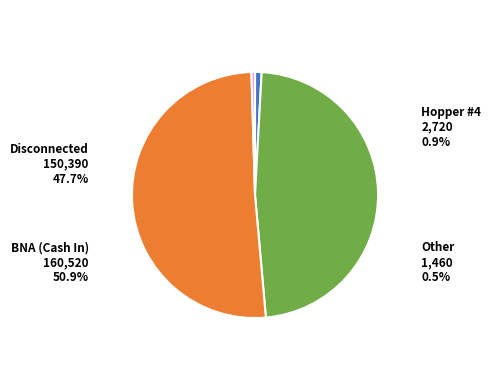

Which category has the biggest portion of the pie?

BNA (Cash In)